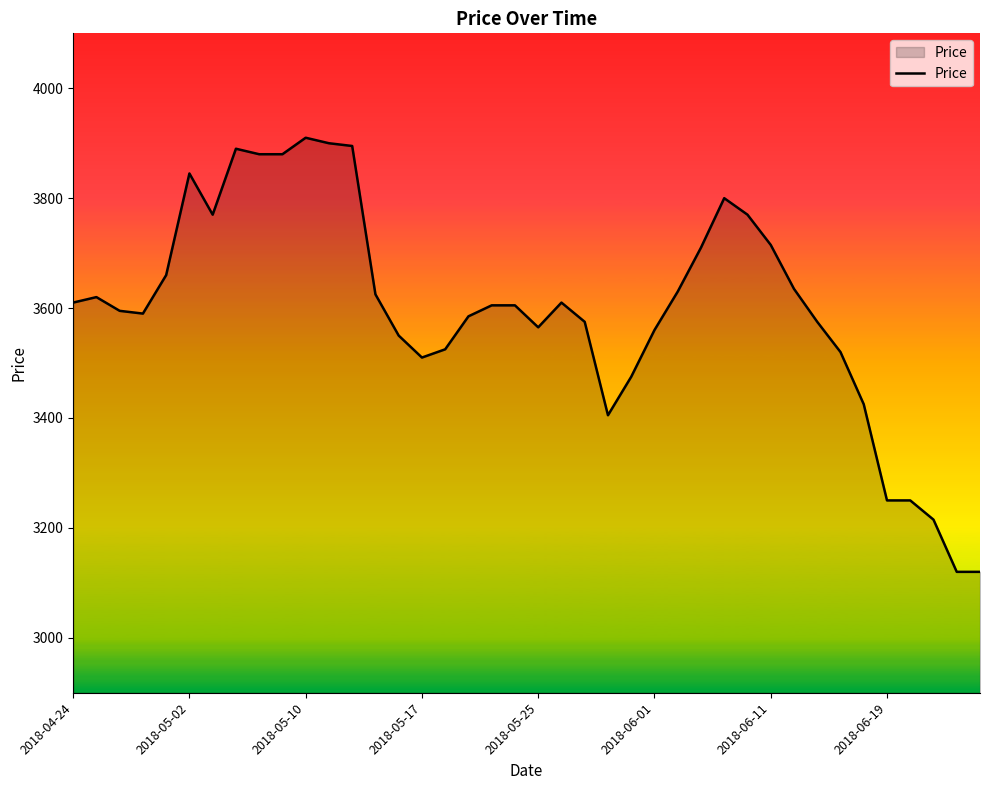

What is the greatest value displayed?

3910